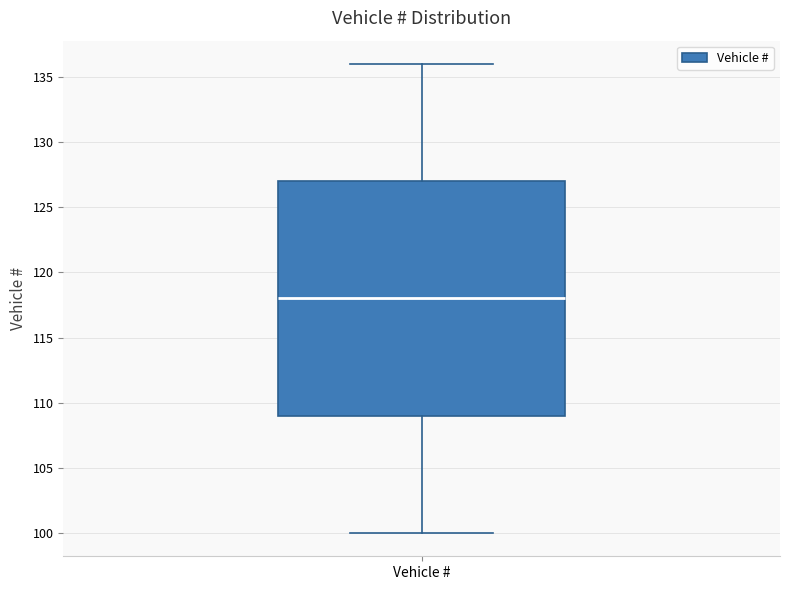

Transcribe this box plot: give where the median line is, the range the box spans, and where the two whiskers end, as read against the y-axis. The values are not printed on the chart, so give them approximately, as read against the axis.

median 118, box 109 to 127, whiskers 100 to 136